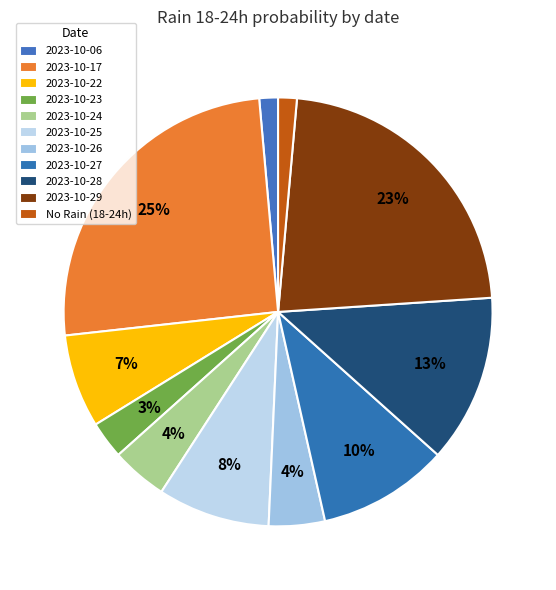

To the nearest percent, what is the combined percentage of 2023-10-27 and 2023-10-22?

17%